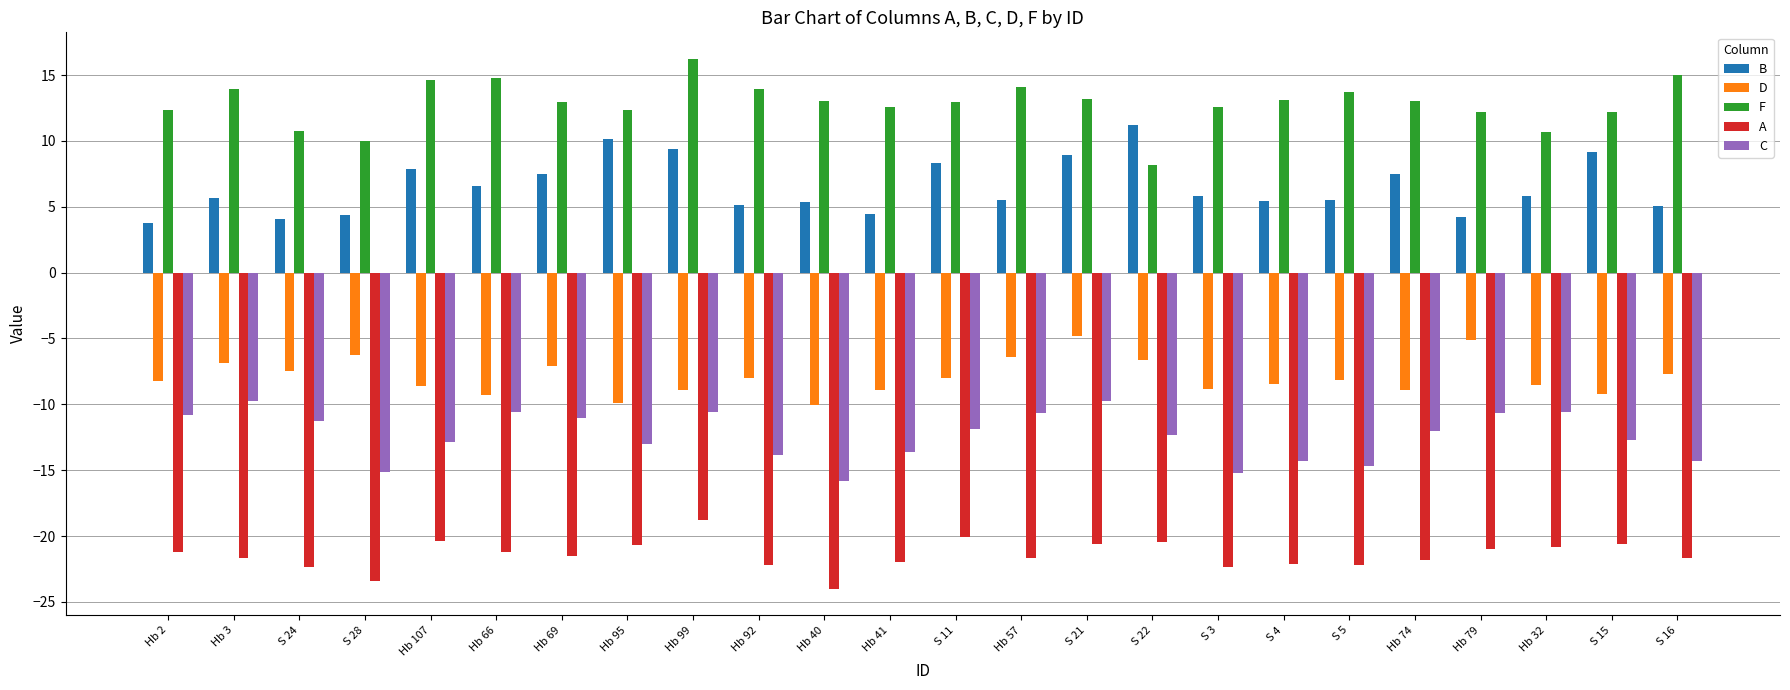

At which label does C reach its minimum?

Hb 40